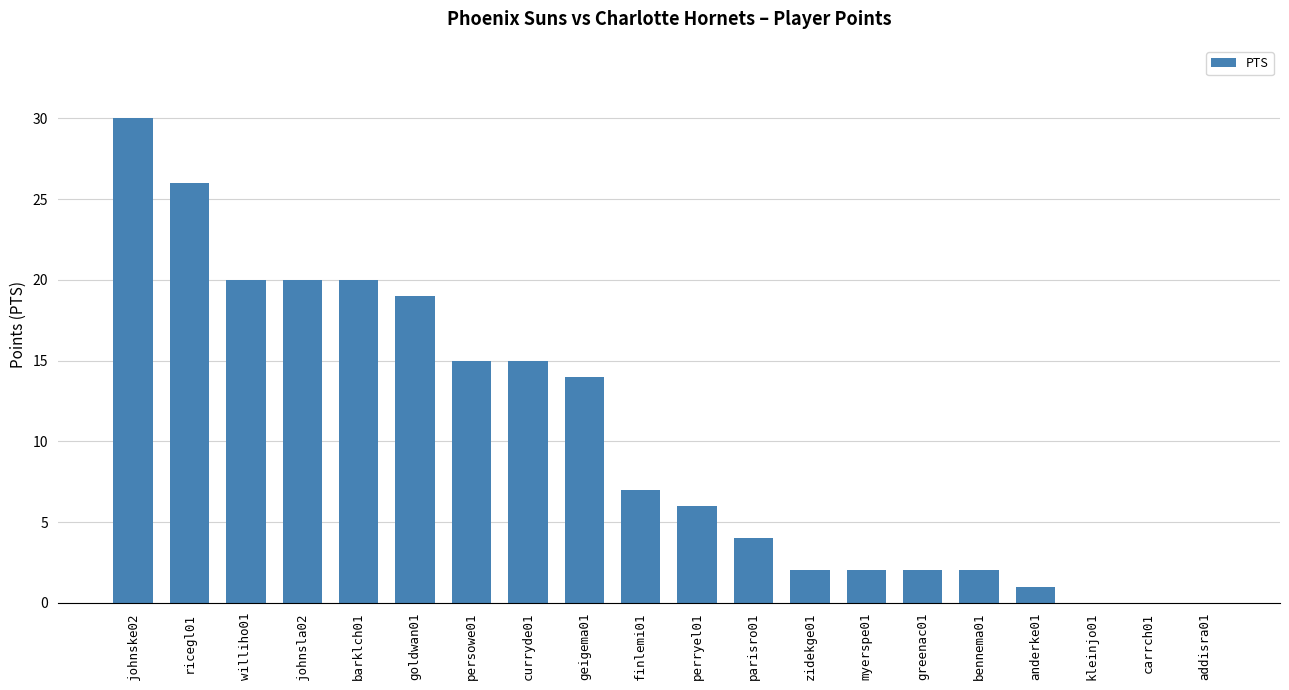

How many data points does each series have?

20